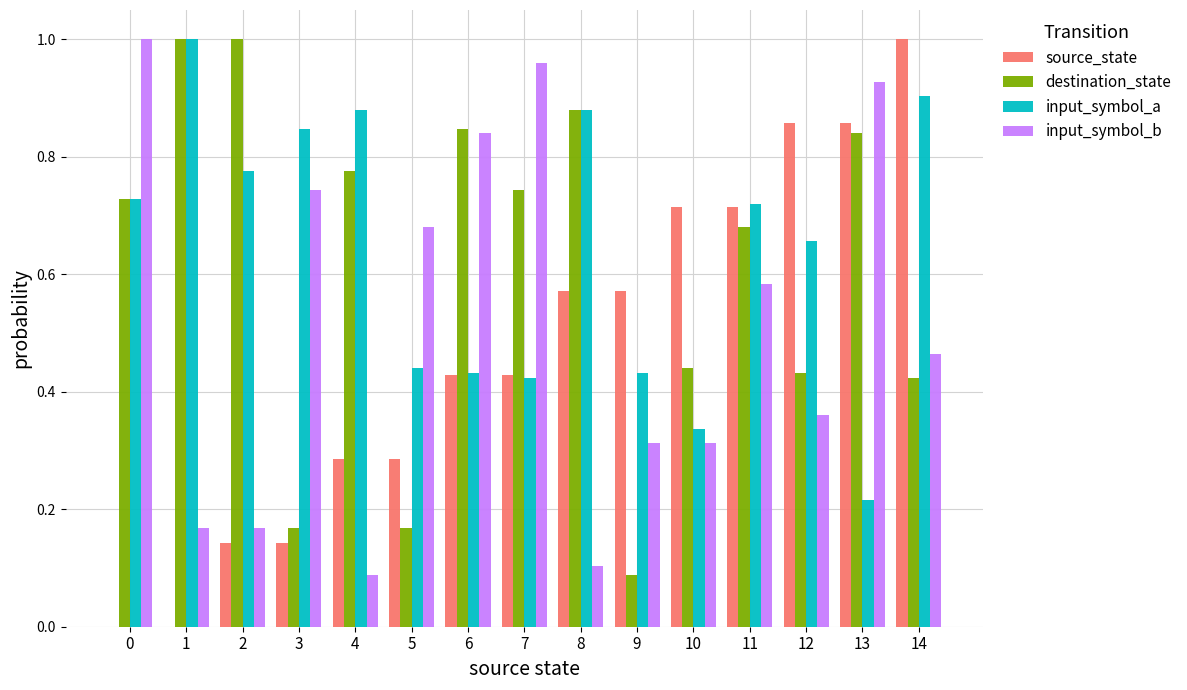

Is the value of input_symbol_b at 3 greater than the value of source_state at 4?

Yes